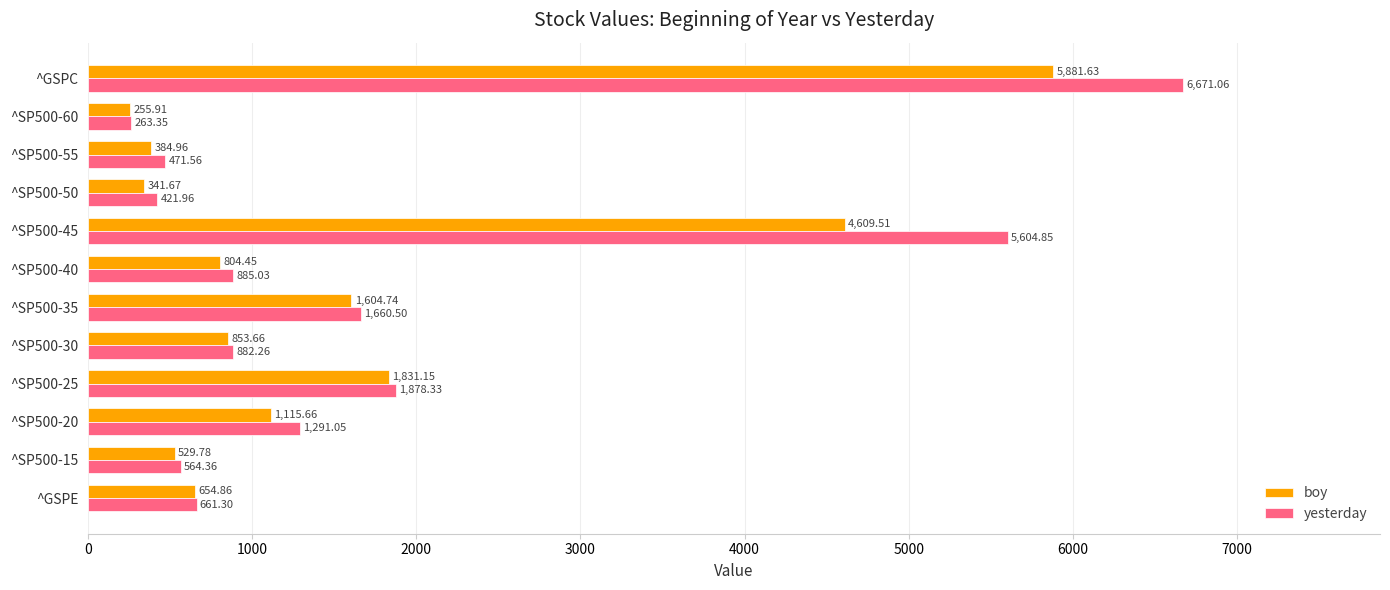

List the series in order of their overall mean, highest first.

yesterday, boy